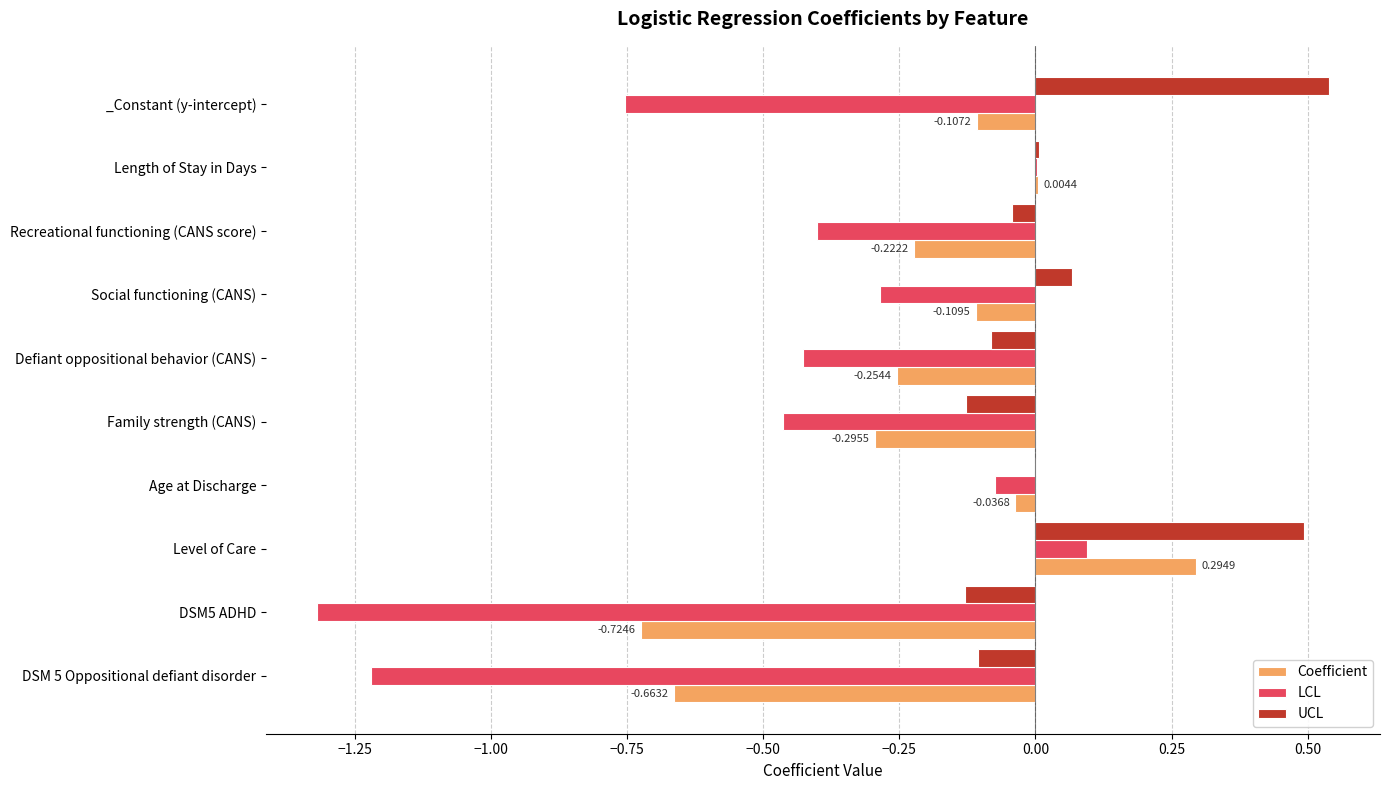

Is the value of UCL at DSM 5 Oppositional defiant disorder greater than the value of LCL at Social functioning (CANS)?

Yes